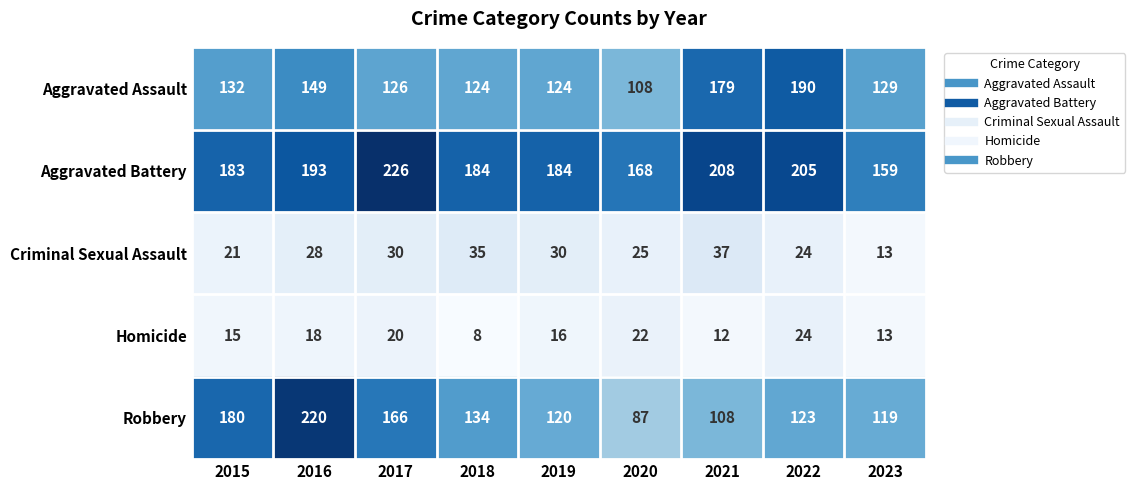

What is the difference between the second highest and minimum values in the Robbery series?

93